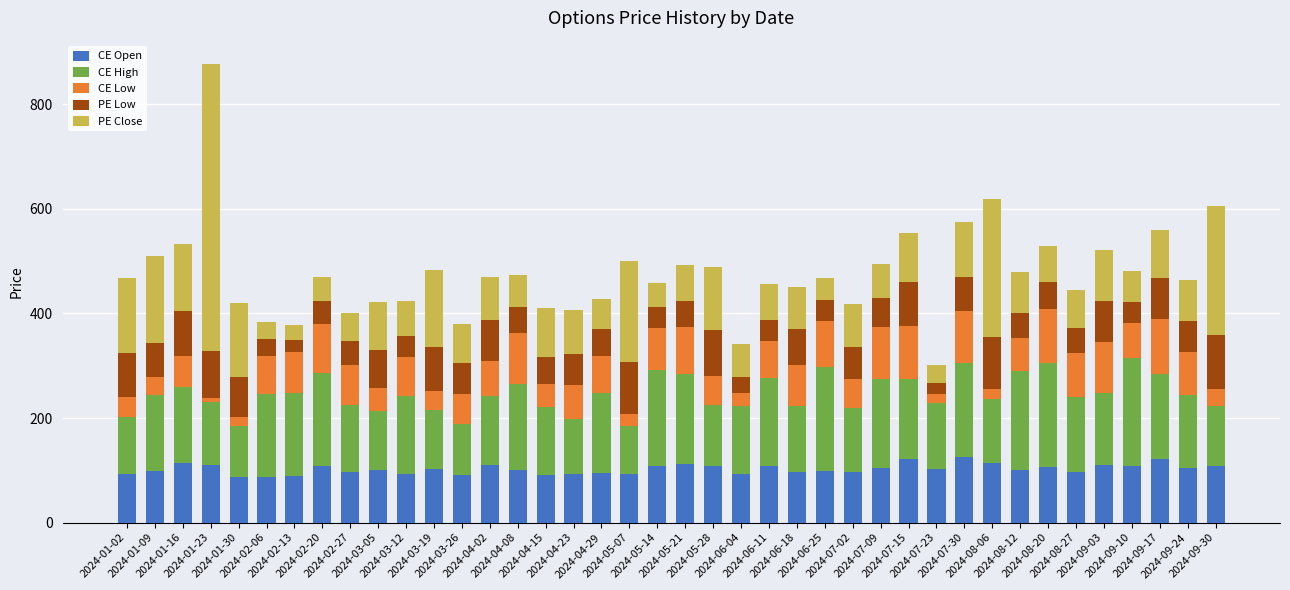

What are all the series names shown in the legend?

CE Open, CE High, CE Low, PE Low, PE Close